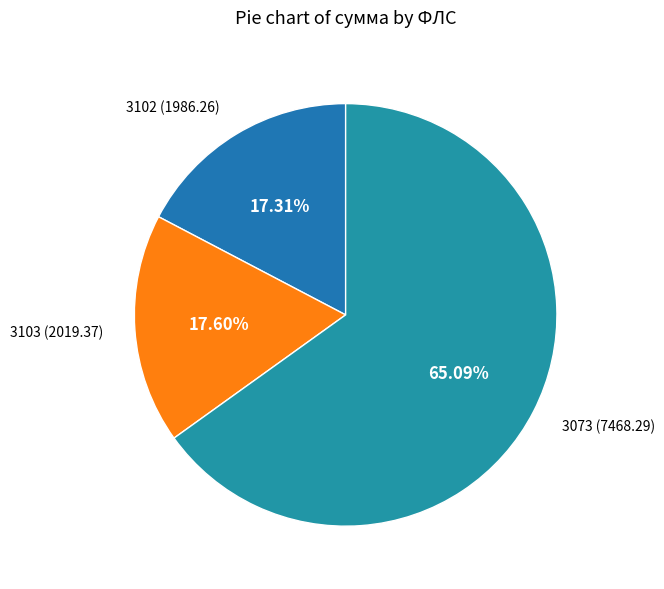

Does 3103 account for over 50% of the chart?

No